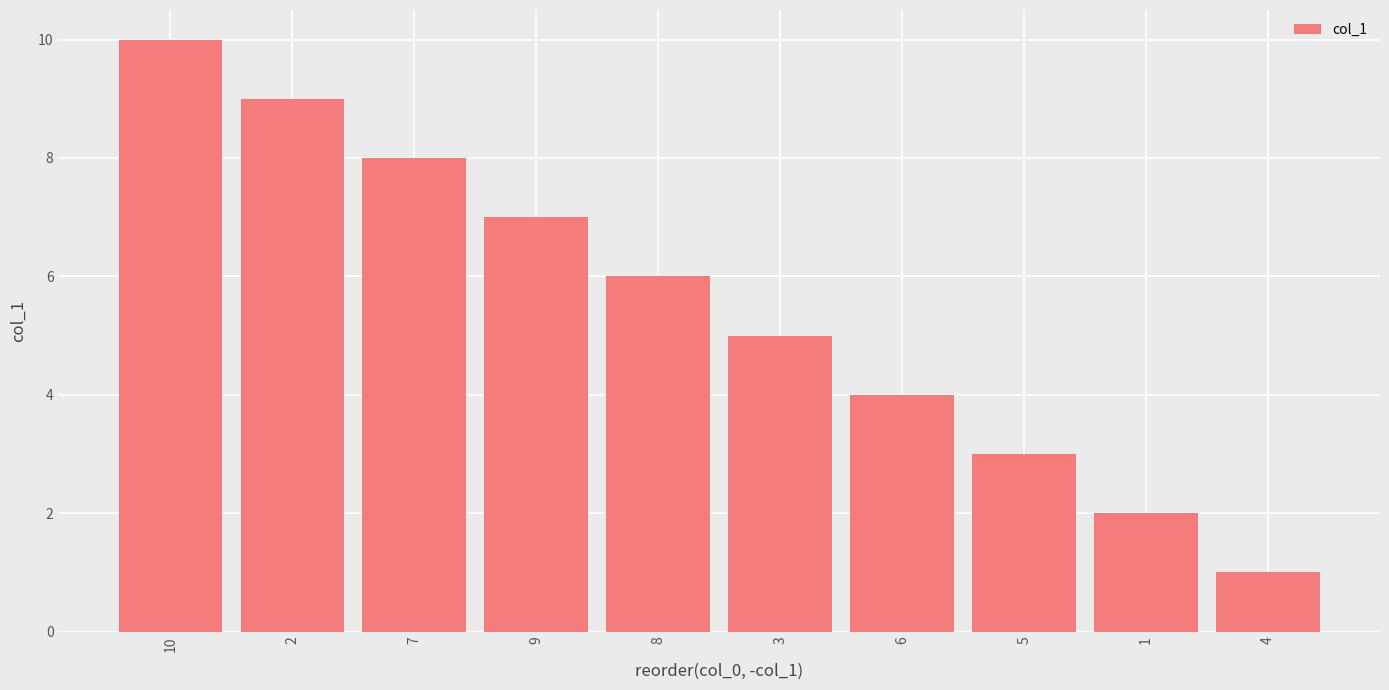

Approximately how many times larger is the value at 9 compared to 1?

3.5